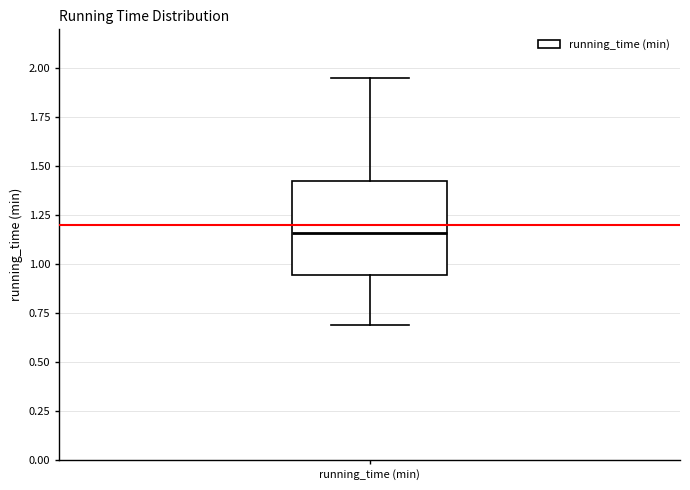

Where does the median line of the box for running_time (min) sit on the y-axis? The values are not printed on the chart, so give them approximately, as read against the axis.

1.15